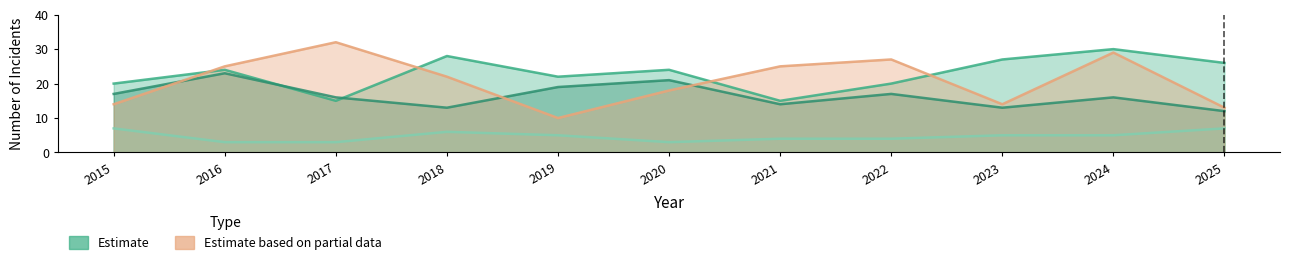

True or false: Criminal Sexual Assault has a value of 5 at 2024.

True